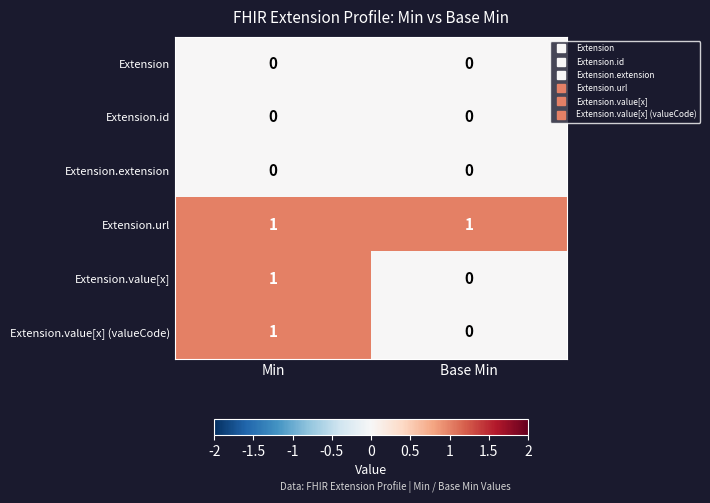

The Extension.value[x] series shows 1 at Min. True or false?

True